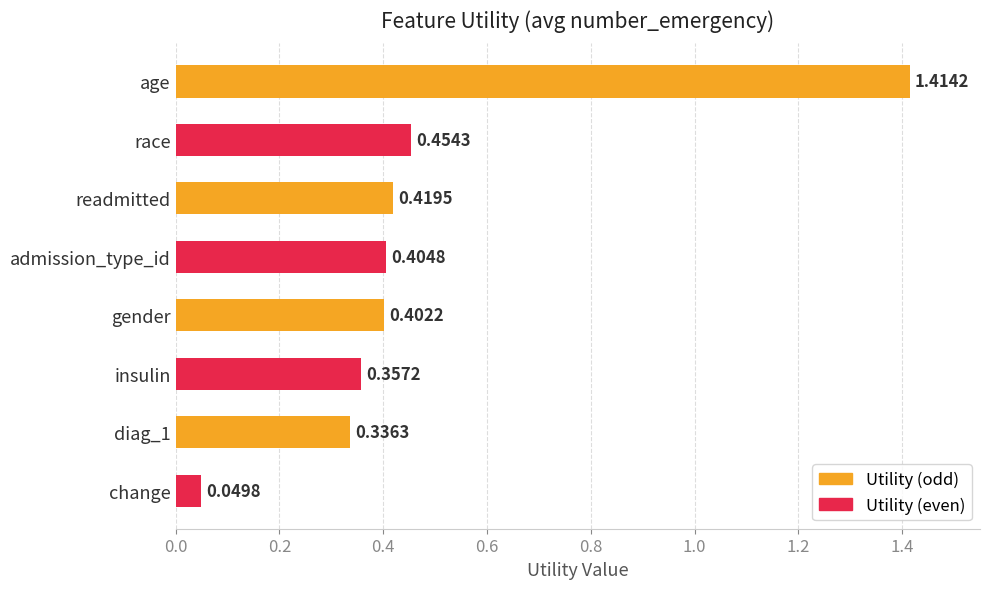

What is the label of the 7th bar from the bottom?

race